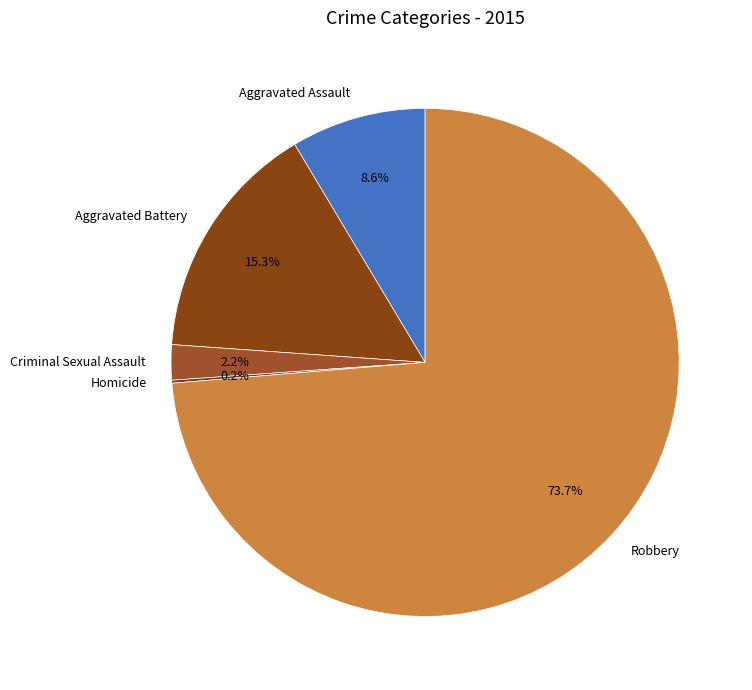

Which category accounts for the majority?

Robbery